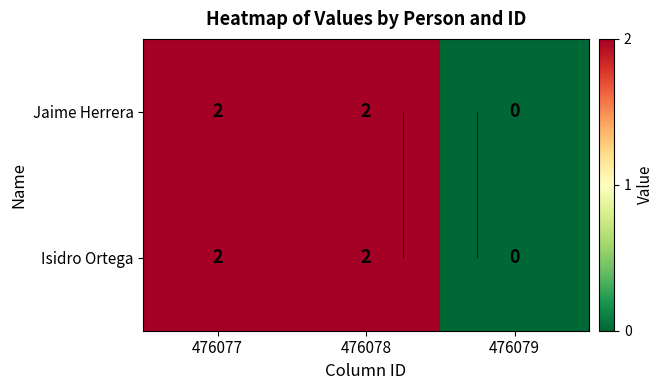

How many values in Isidro Ortega are above zero?

2